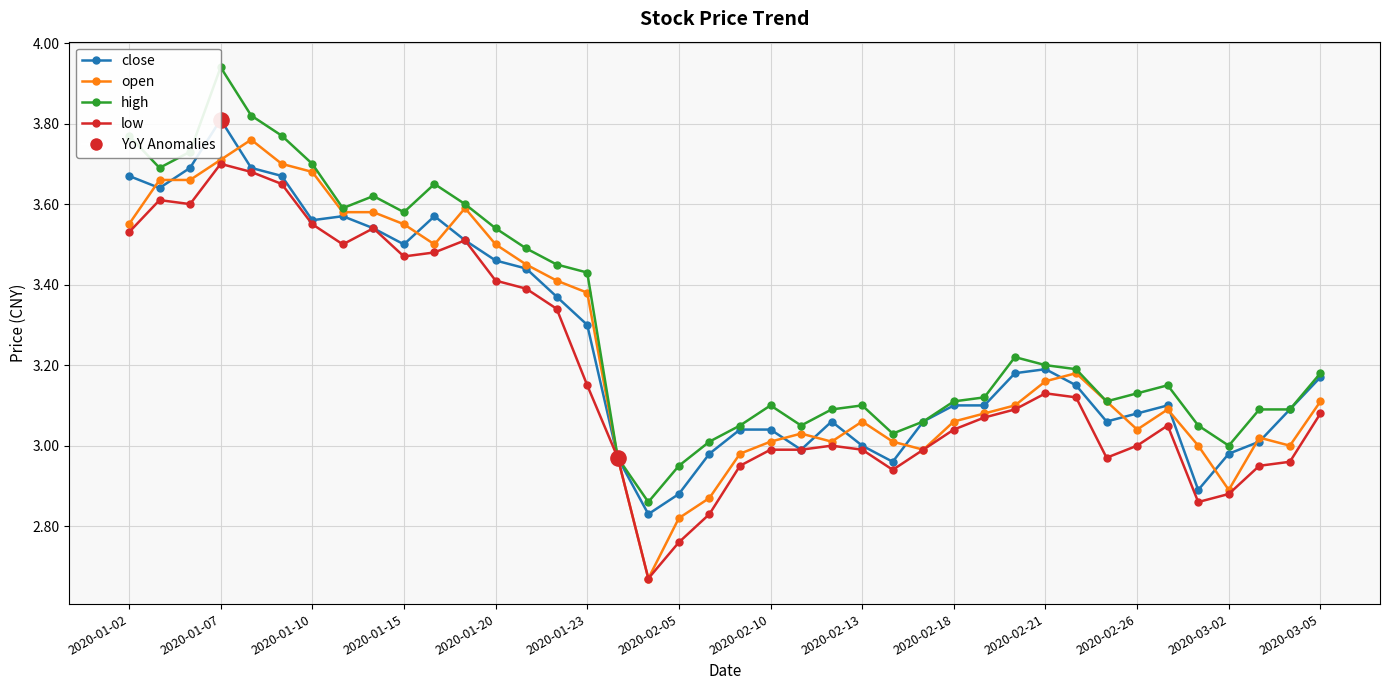

What is the total value across all series at 29?

12.6